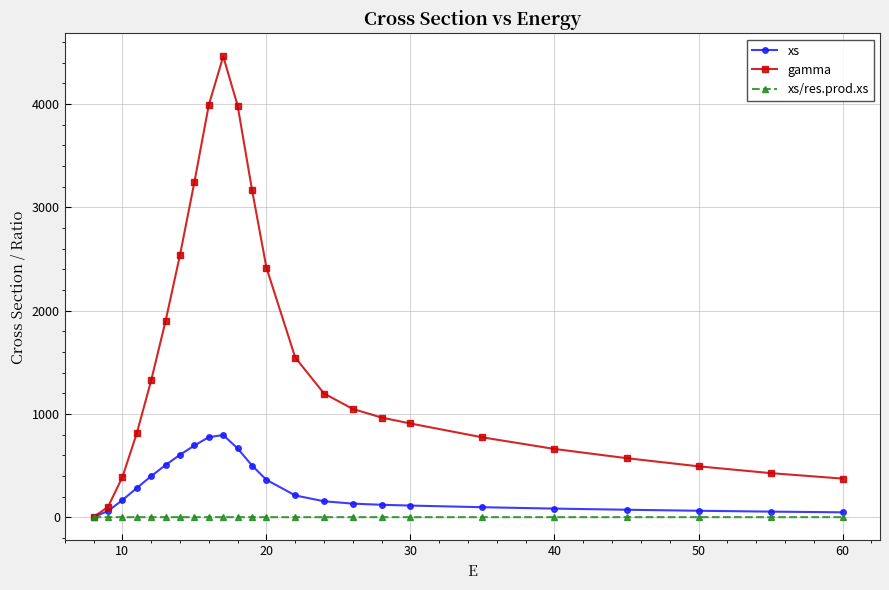

What is the value of the gamma point at the 17th from the left?

964.9